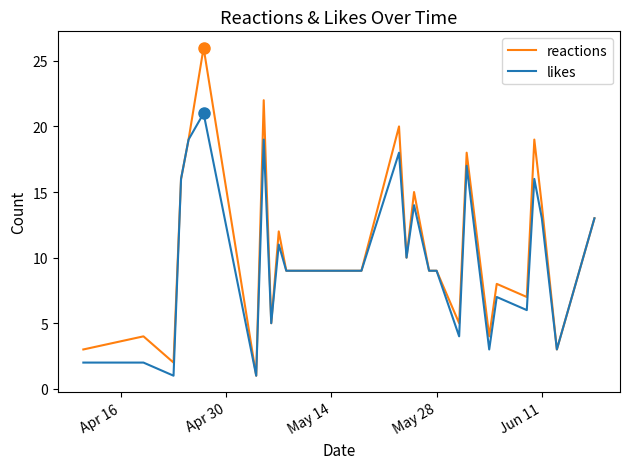

List the series in order of their peak value, lowest first.

likes, reactions